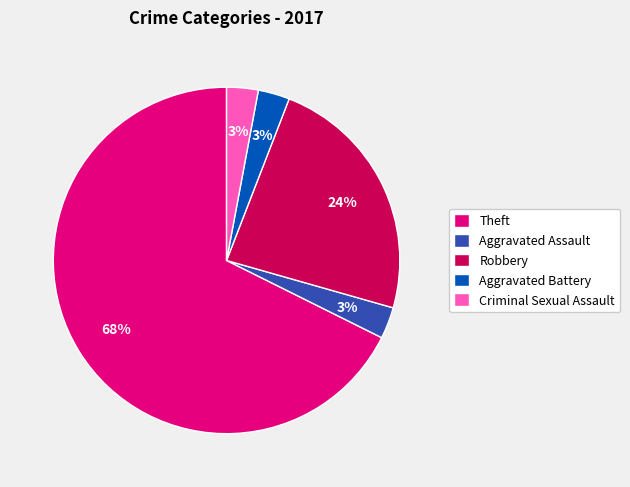

The Theft slice represents 68% of the pie. True or false?

True